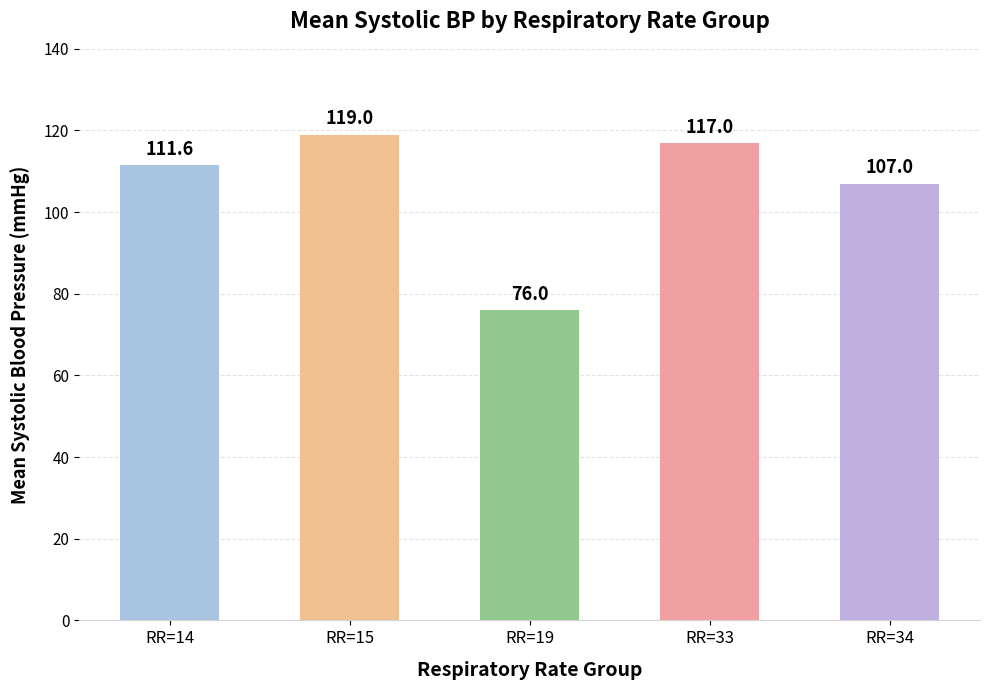

List the labels in order of value, smallest first.

RR=19, RR=34, RR=14, RR=33, RR=15